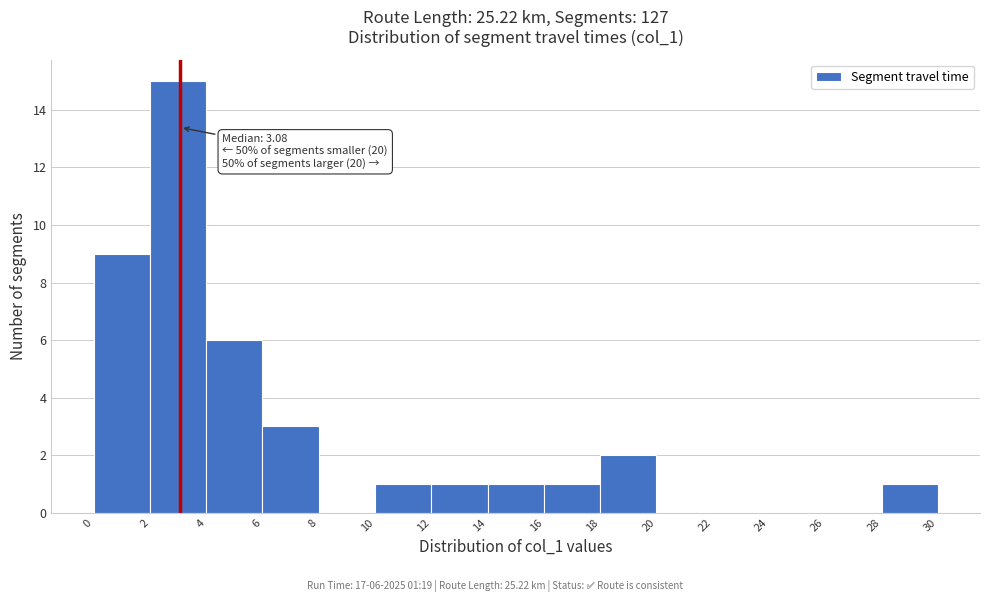

Over which range of the x-axis is the bar tallest?

2 to 4